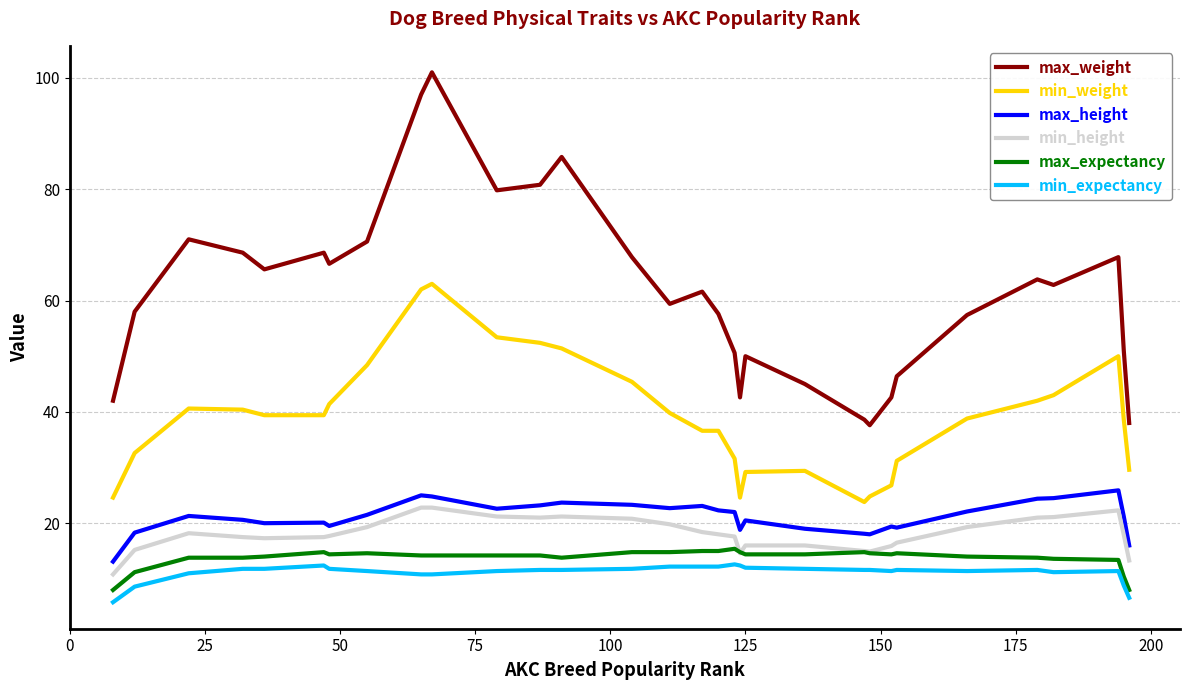

Which series has the largest range (max minus min)?

max_weight